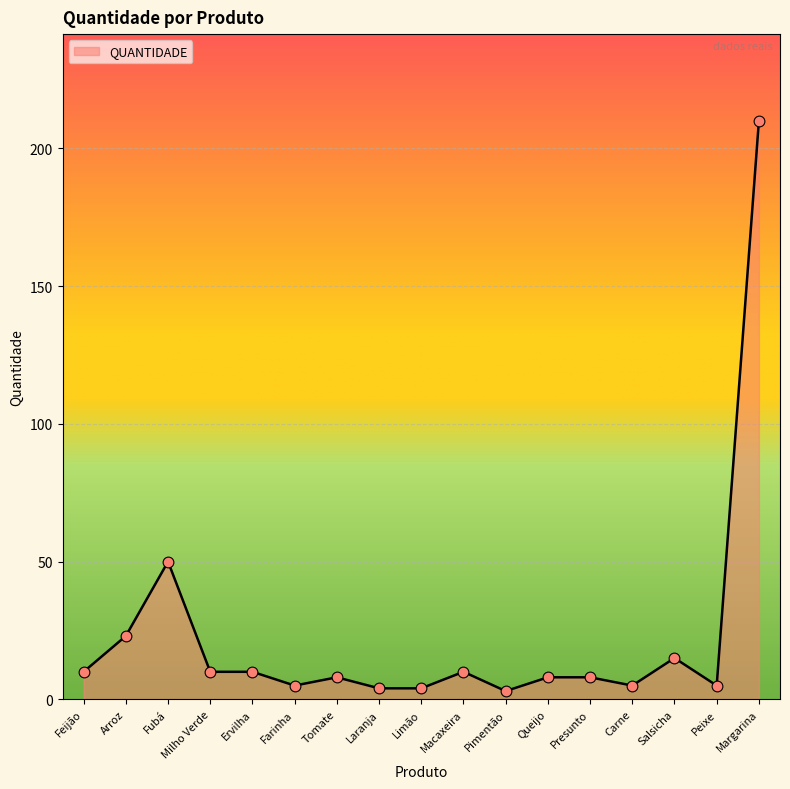

Approximately how many times larger is the value at Tomate compared to Salsicha?

0.5